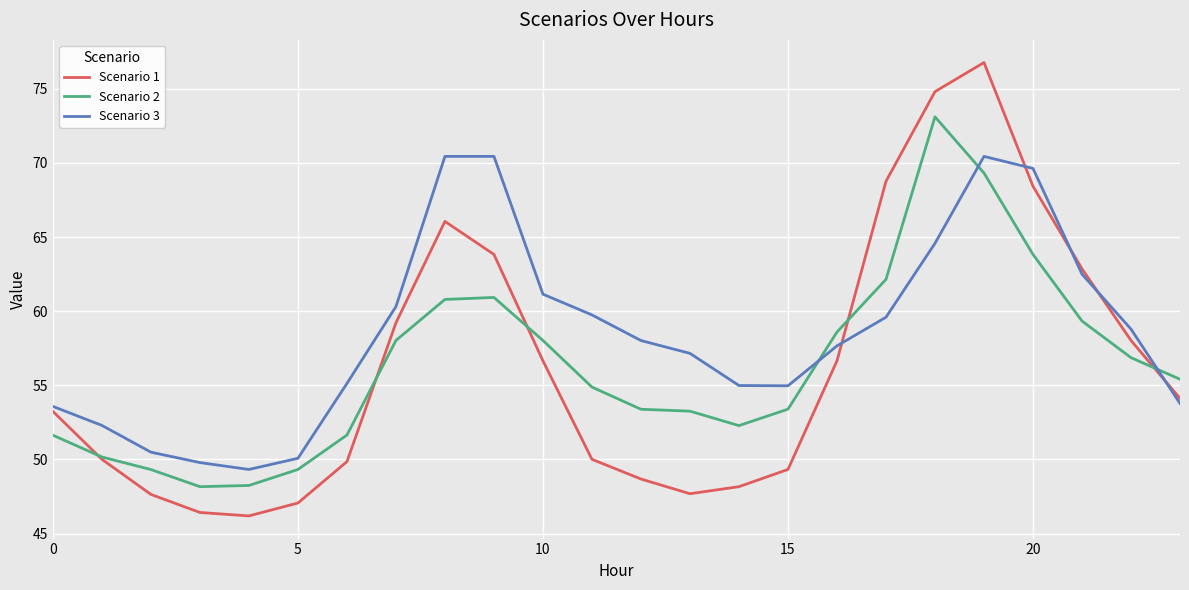

Which series has the largest total across all categories?

Scenario 3